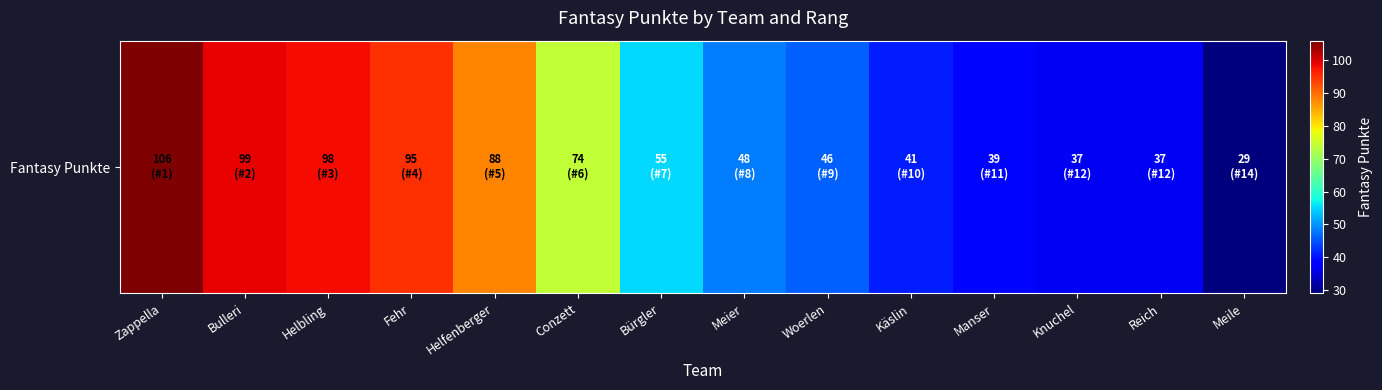

Where does the data first go above 55?

Zappella